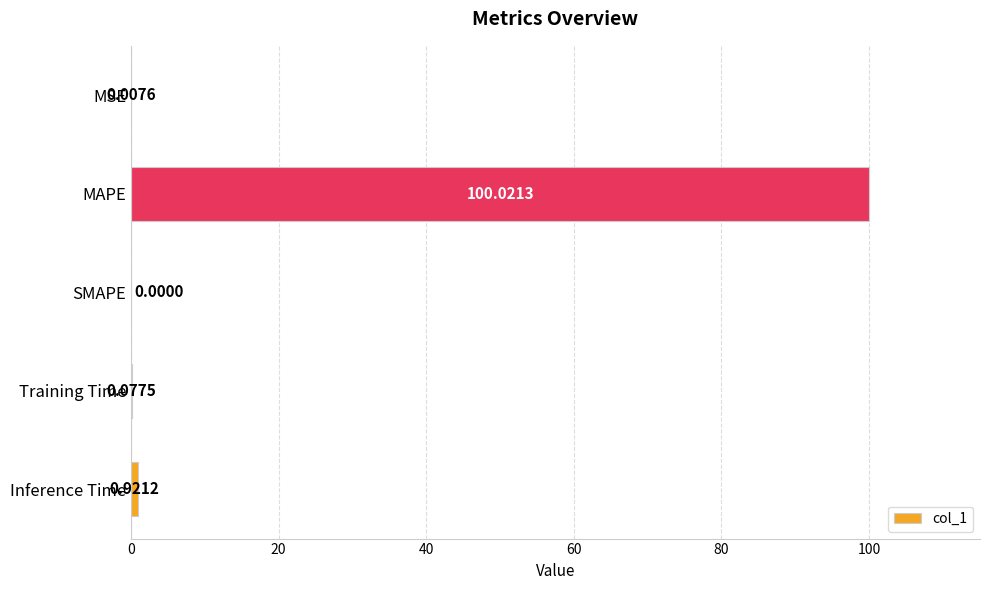

What is the sum of the values at MAPE and MSE?

100.0